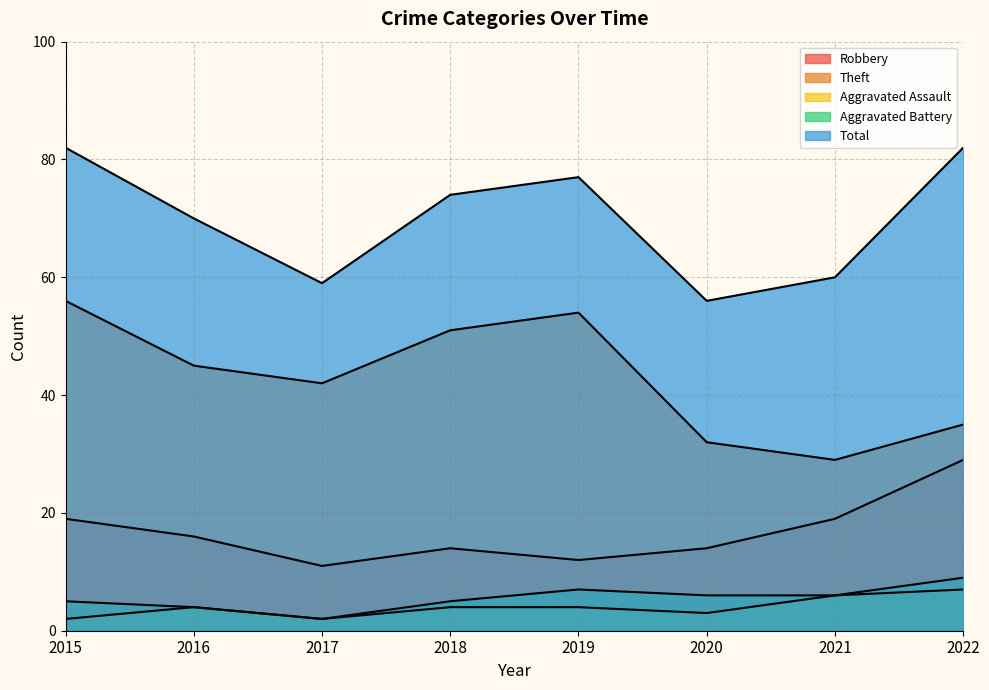

Which has a higher value, 2022 or 2021?

2022